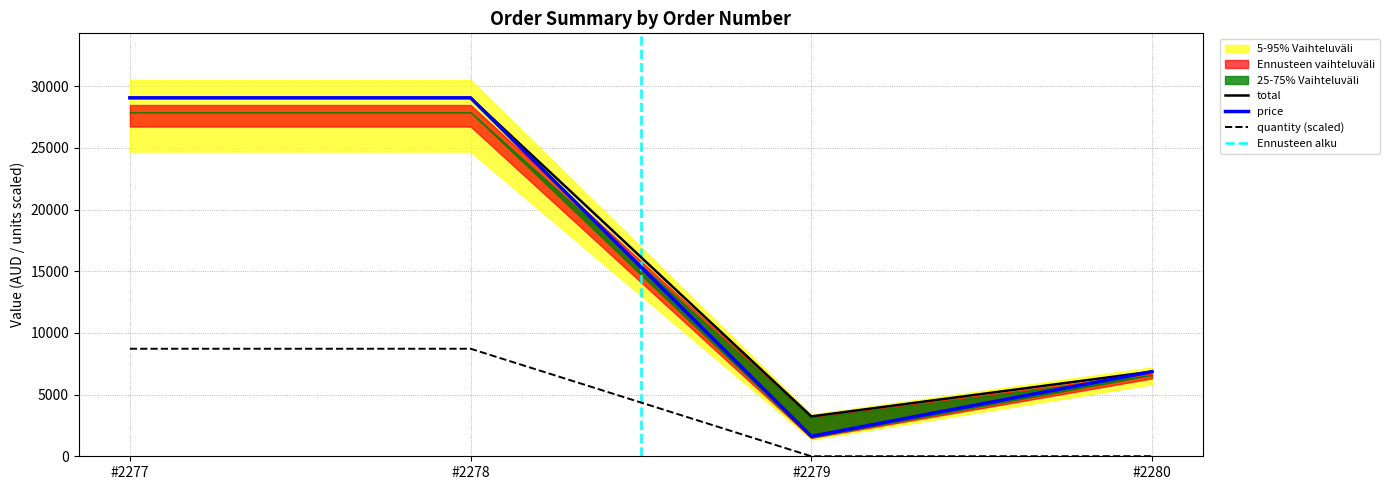

Which series has the widest spread of values?

price